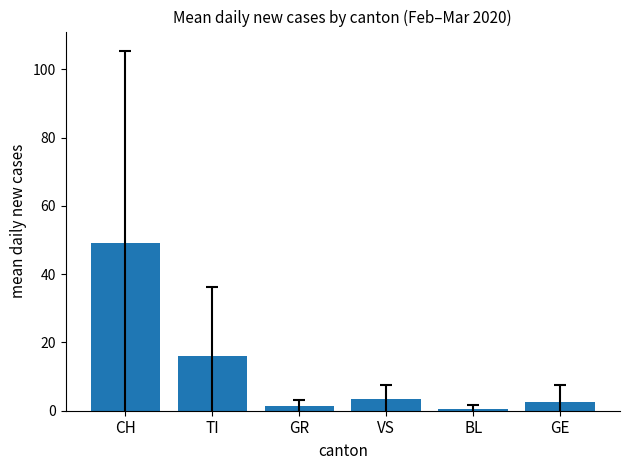

At which category does the chart reach its peak across all series?

CH